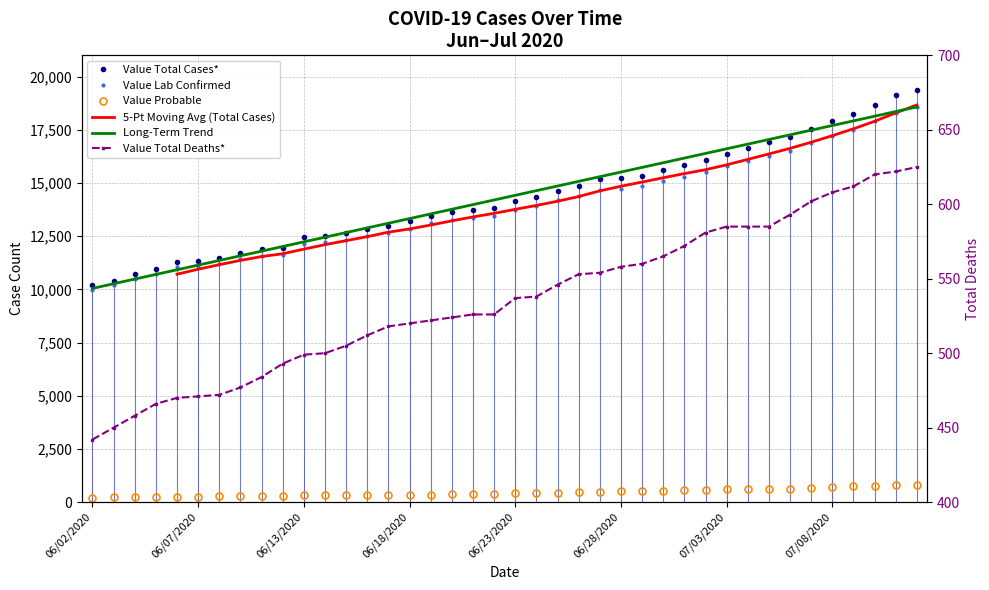

List the labels in order of Value Total Cases* value, largest first.

39, 38, 37, 36, 35, 34, 33, 32, 31, 30, 29, 28, 27, 26, 25, 24, 23, 22, 21, 20, 19, 18, 17, 16, 15, 14, 13, 12, 11, 10, 9, 8, 07/08/2020, 07/03/2020, 06/28/2020, 06/23/2020, 06/18/2020, 06/13/2020, 06/07/2020, 06/02/2020